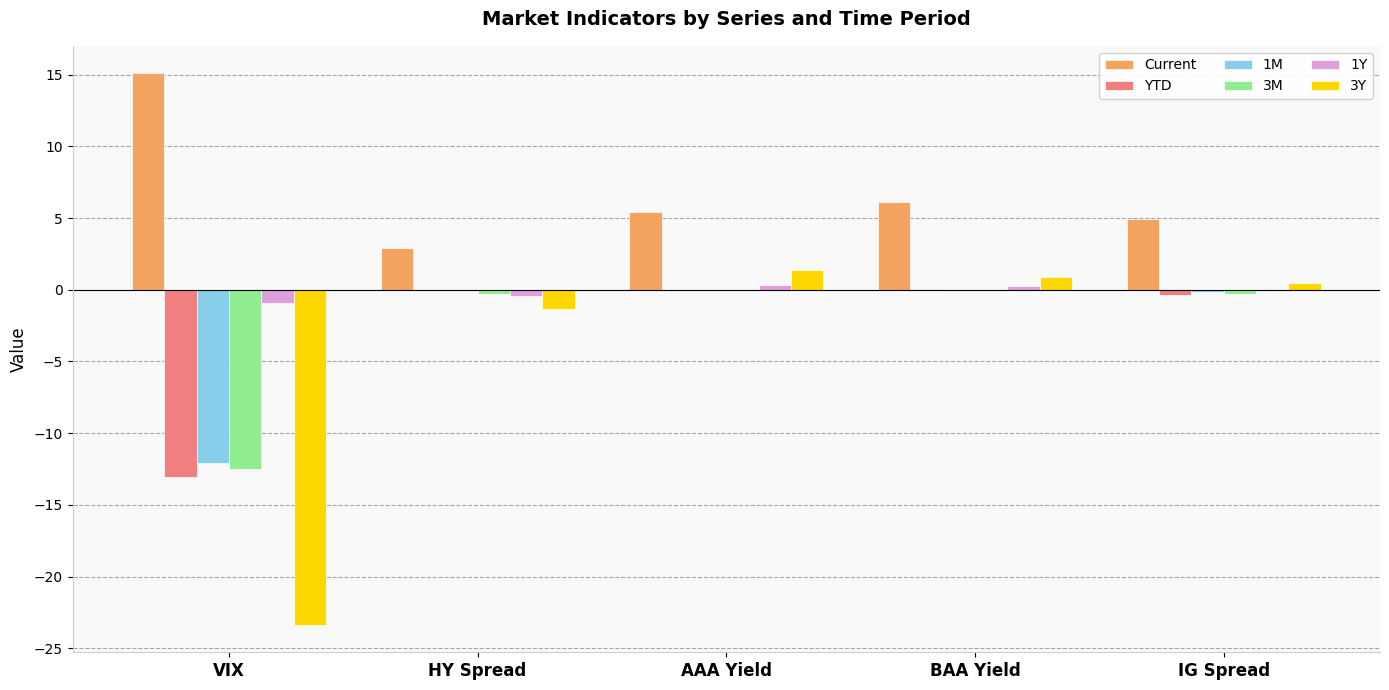

What are all the series names shown in the legend?

Current, YTD, 1M, 3M, 1Y, 3Y